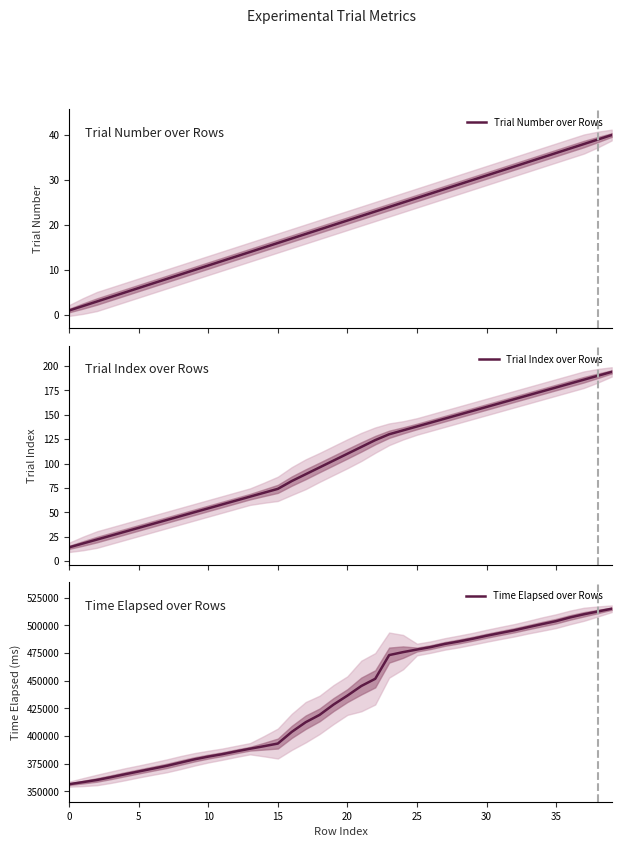

True or false: Time Elapsed over Rows and Trial Index over Rows intersect in this chart.

False